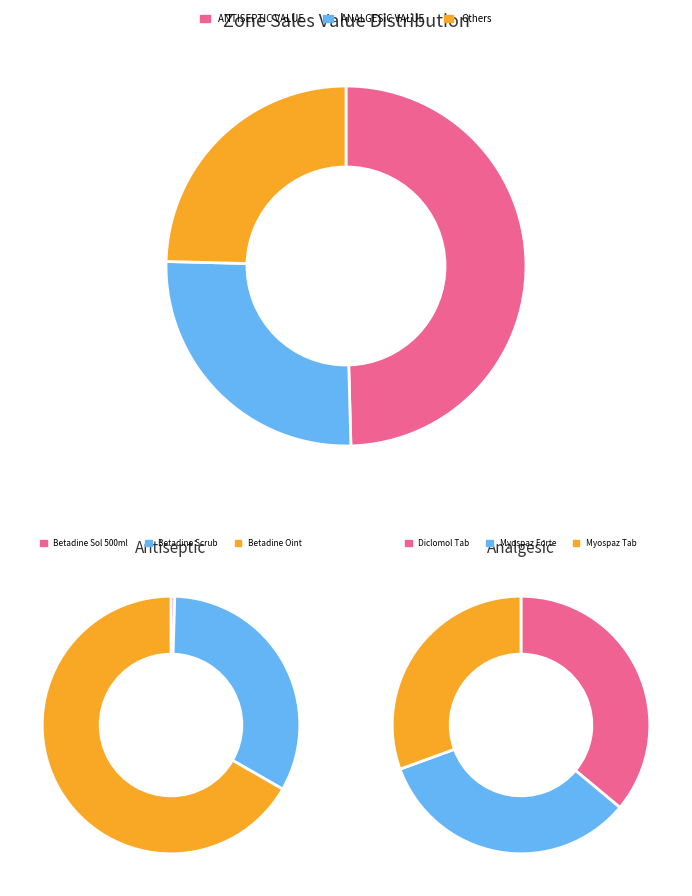

To the nearest percent, what is the difference between the largest and smallest slice percentages?

49%